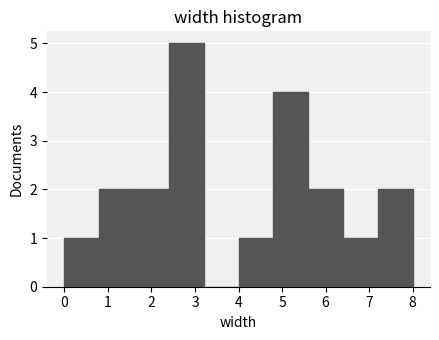

Reading left to right, list every bar in this chart as the range it spans on the x-axis followed by its height. The values are not printed on the chart, so give them approximately, as read against the axis.

0.0 to 0.8: 1
0.8 to 1.6: 2
1.6 to 2.4: 2
2.4 to 3.2: 5
3.2 to 4.0: 0
4.0 to 4.8: 1
4.8 to 5.6: 4
5.6 to 6.4: 2
6.4 to 7.2: 1
7.2 to 8.0: 2